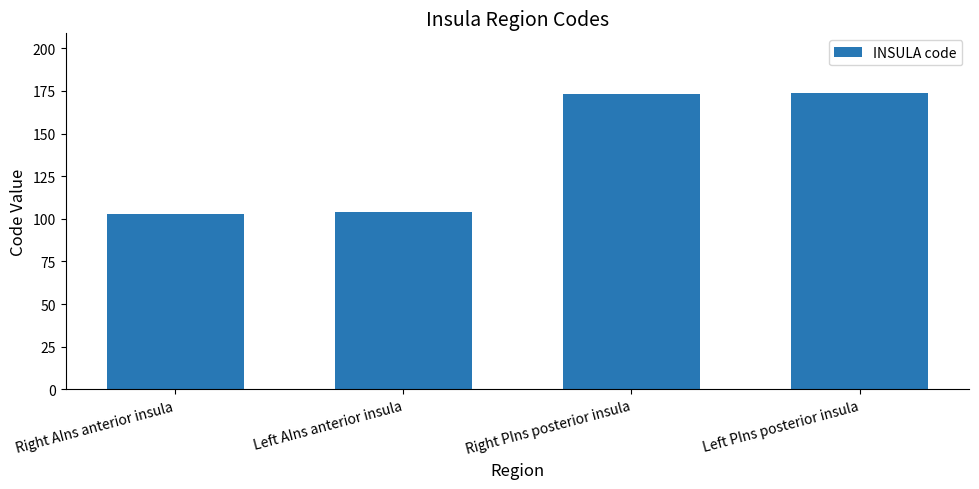

The chart shows a value of 103 at Right PIns posterior insula. True or false?

False